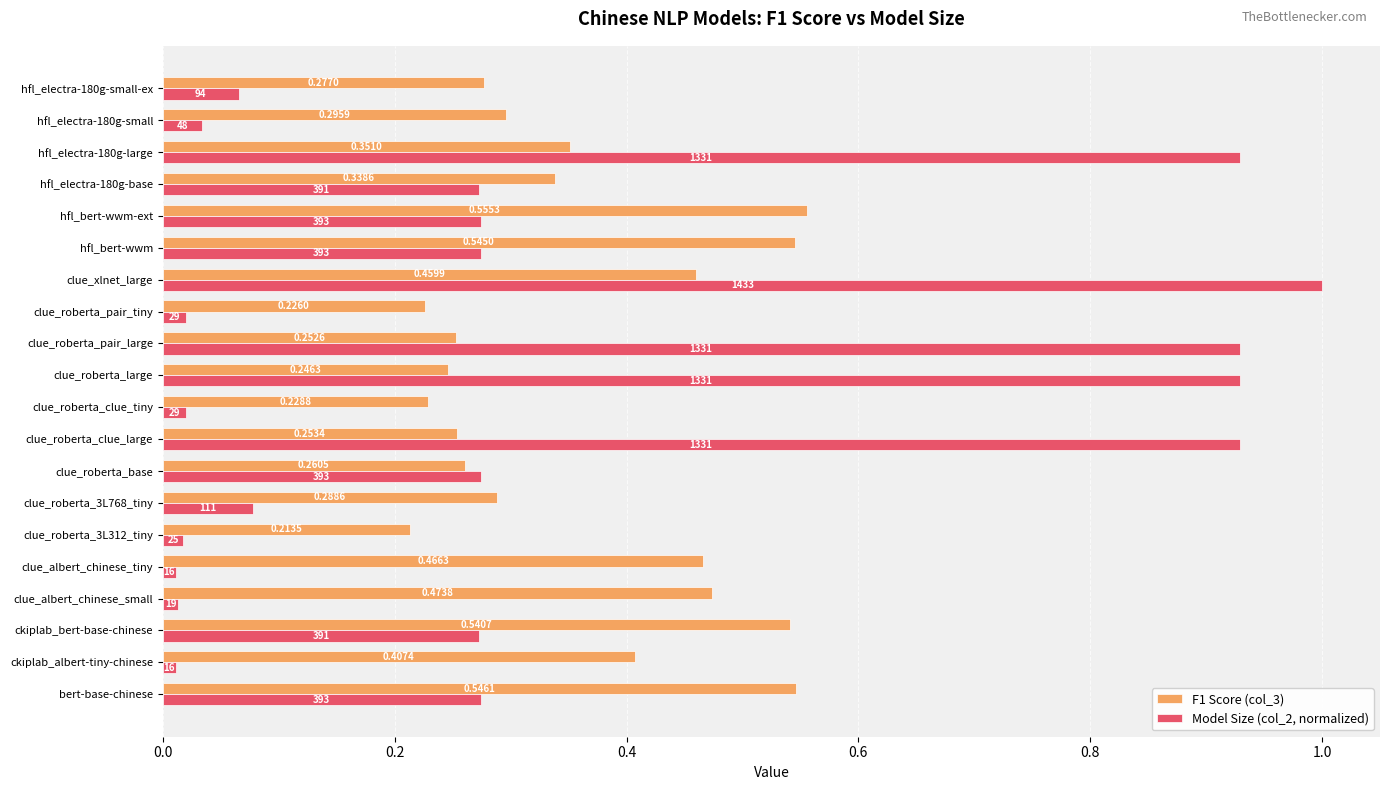

Which series changed the most between clue_albert_chinese_small and clue_albert_chinese_tiny?

F1 Score (col_3)